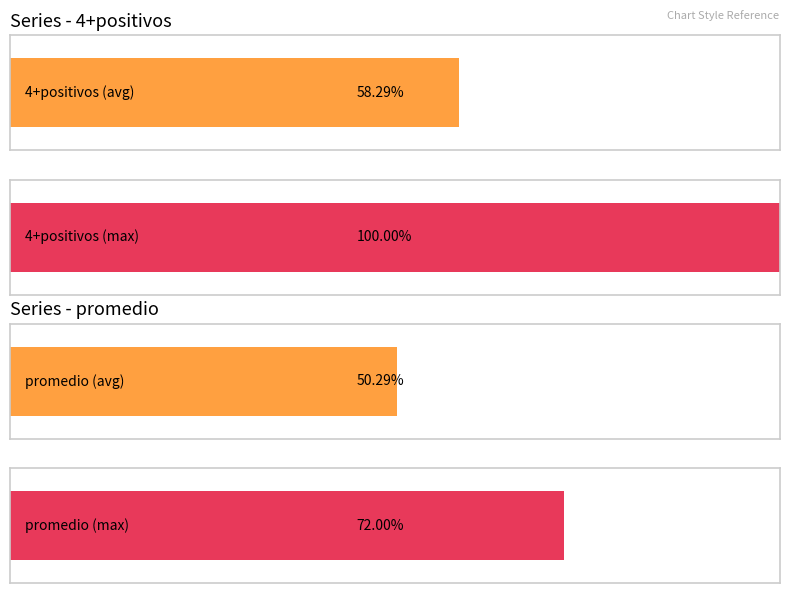

Is it true that 4+positivos equals 6.0 at Hernandez?

False